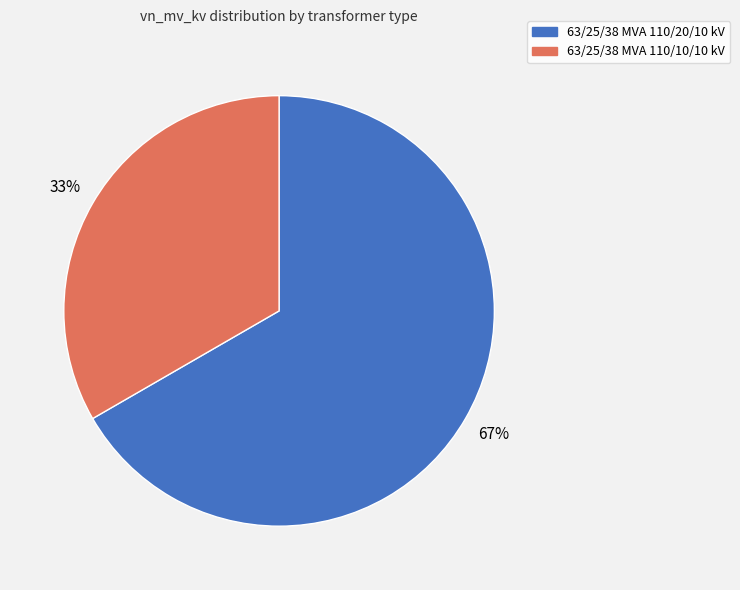

To the nearest percent, what is the average slice percentage?

50%